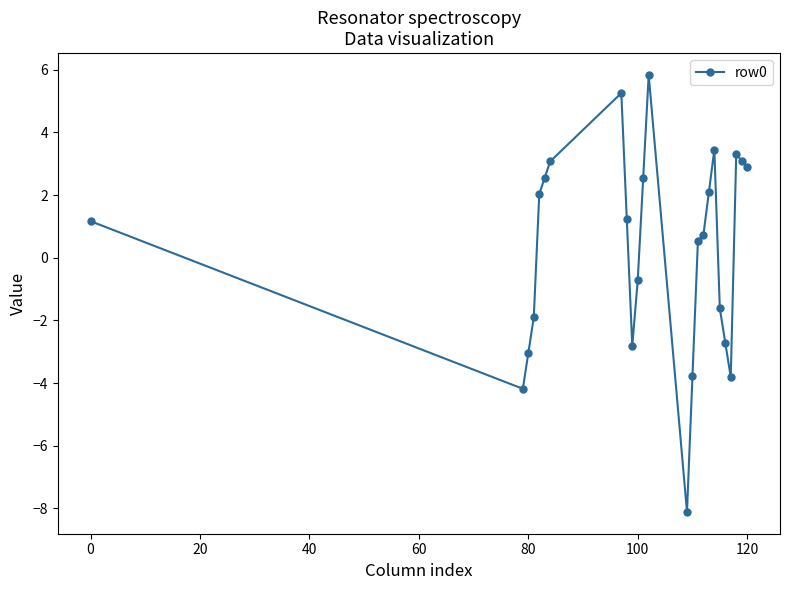

What is the value of the 6th point from the left?

2.6